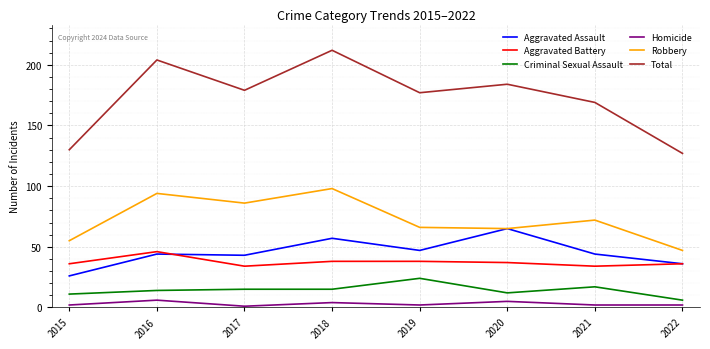

Rank the series at 2018 from highest to lowest value.

Total, Robbery, Aggravated Assault, Aggravated Battery, Criminal Sexual Assault, Homicide